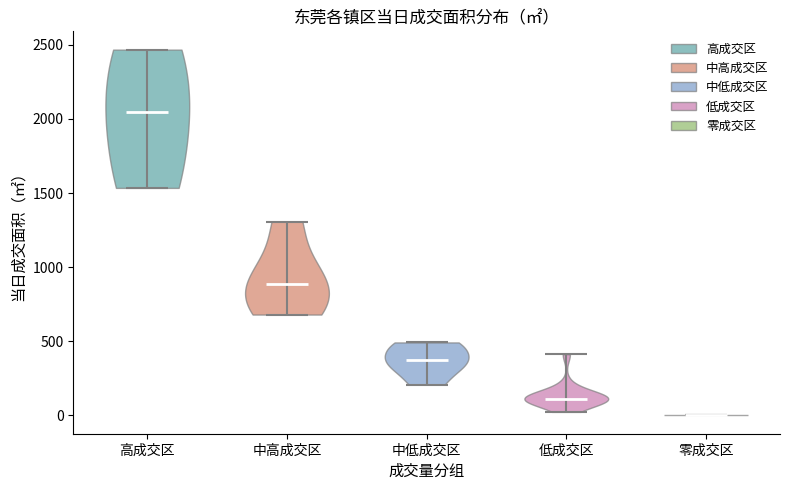

Reading left to right, read every violin against the y-axis: where its median line is, and the lowest and highest points it reaches. The values are not printed on the chart, so give them approximately, as read against the axis.

高成交区: median line 2050, lowest point 1550, highest point 2450
中高成交区: median line 900, lowest point 700, highest point 1300
中低成交区: median line 400, lowest point 200, highest point 500
低成交区: median line 100, lowest point 0, highest point 400
零成交区: median line 0, lowest point 0, highest point 0